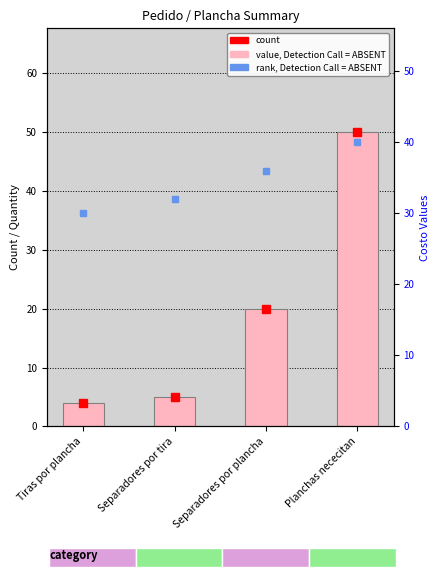

Which label corresponds to the smallest value in the chart?

Tiras por plancha